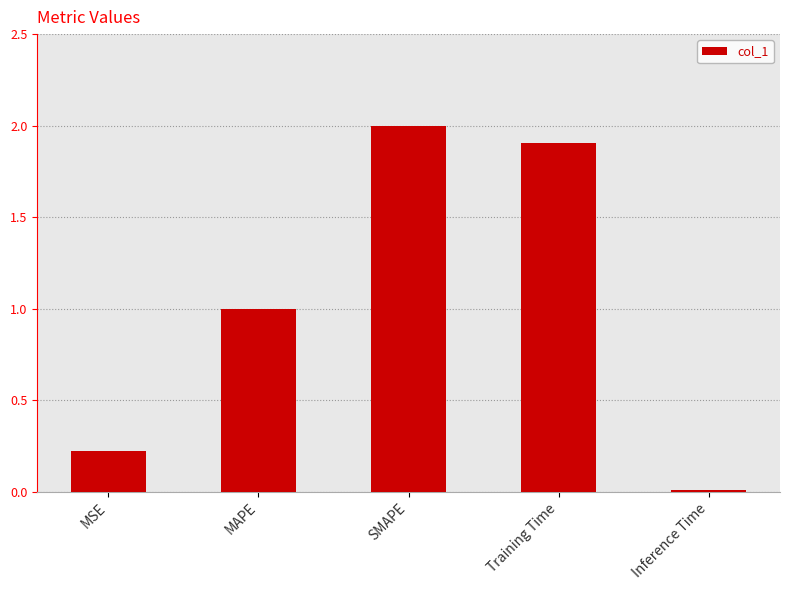

Rank the categories by value from lowest to highest.

Inference Time, MSE, MAPE, Training Time, SMAPE